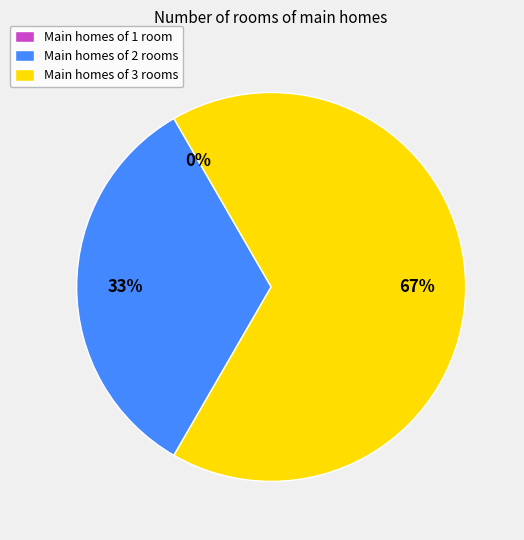

True or false: 1452009667 accounts for 56% of the total.

False